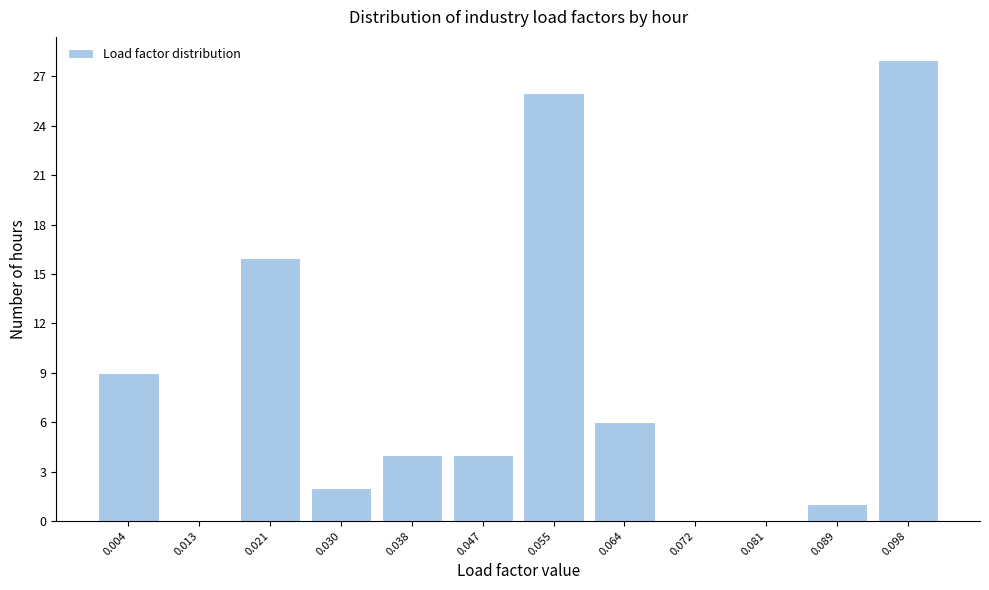

How tall is the bar that spans 0.085 to 0.093 on the x-axis? Neither the bar edges nor the heights are printed on the chart, so give them approximately, as read against the axes.

1